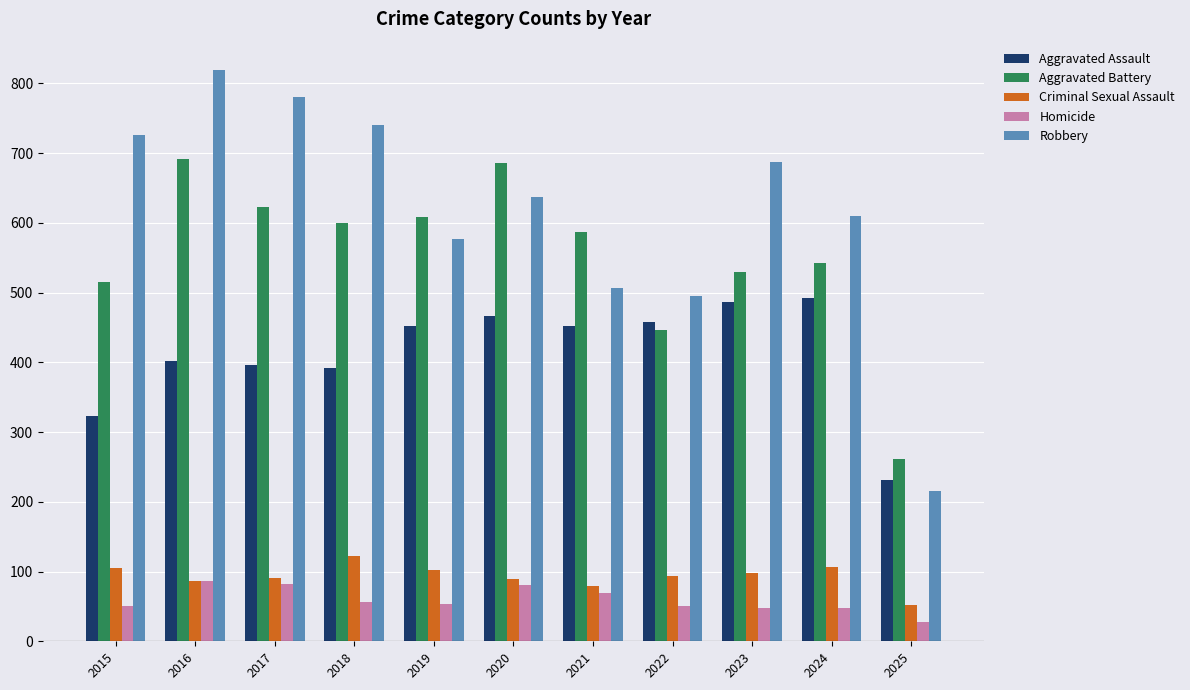

What is the sum of the Robbery values at 2018 and 2023?

1428